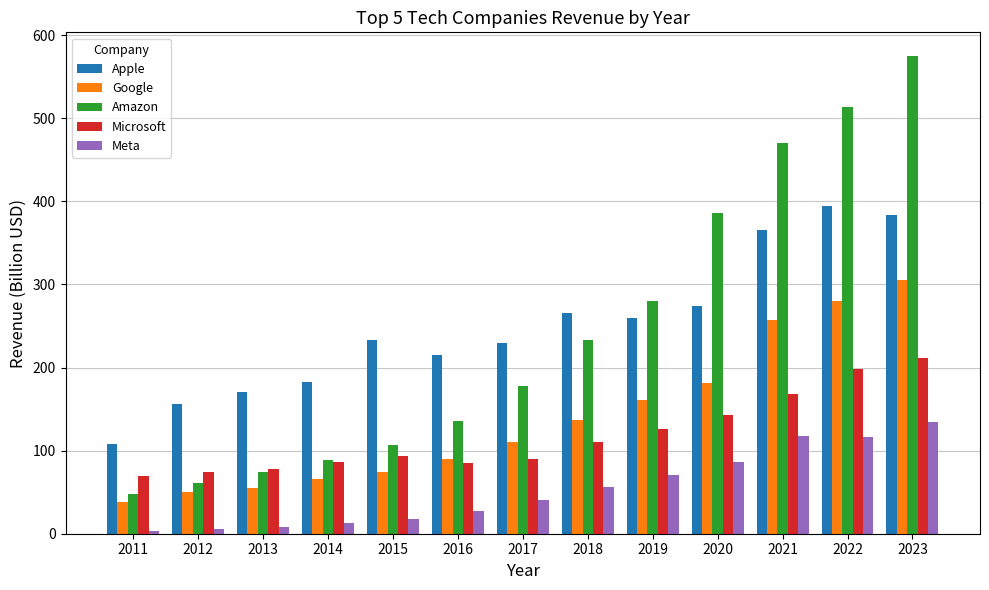

True or false: Amazon has a value of 386.1 at 2020.

True